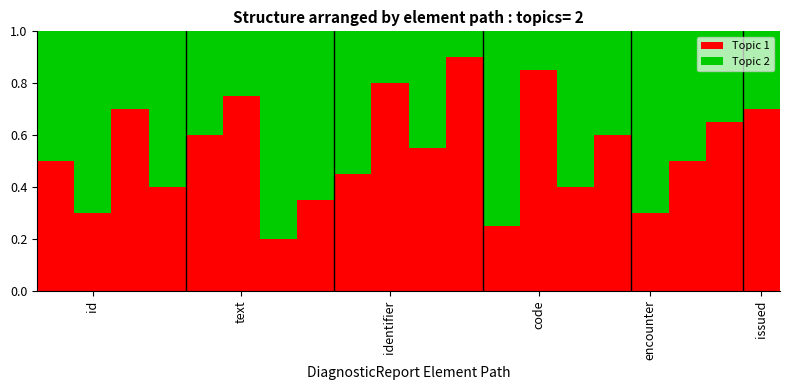

What is the highest value of the Topic 1 series?

0.9